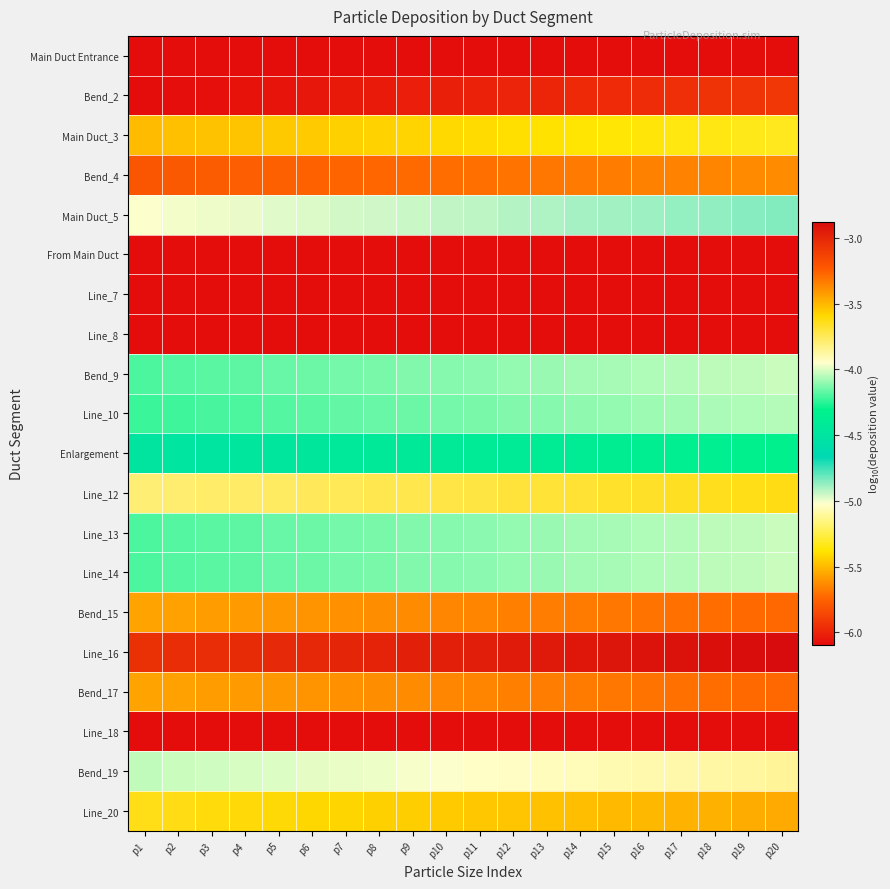

Reading left to right, list all the values displayed in this chart.

Main Duct Entrance: p1=-6.1	p2=-6.1	p3=-6.1	p4=-6.1	p5=-6.1	p6=-6.1	p7=-6.1	p8=-6.1	p9=-6.1	p10=-6.1	p11=-6.1	p12=-6.1	p13=-6.1	p14=-6.1	p15=-6.1	p16=-6.1	p17=-6.1	p18=-6.1	p19=-6.1	p20=-6.1
Bend_2: p1=-6.1	p2=-6.1	p3=-6.1	p4=-6.1	p5=-6.1	p6=-6.1	p7=-6.0	p8=-6.0	p9=-6.0	p10=-6.0	p11=-6.0	p12=-6.0	p13=-6.0	p14=-6.0	p15=-6.0	p16=-6.0	p17=-6.0	p18=-5.9	p19=-5.9	p20=-5.9
Main Duct_3: p1=-5.5	p2=-5.5	p3=-5.5	p4=-5.5	p5=-5.5	p6=-5.4	p7=-5.4	p8=-5.4	p9=-5.4	p10=-5.4	p11=-5.4	p12=-5.4	p13=-5.4	p14=-5.4	p15=-5.4	p16=-5.4	p17=-5.4	p18=-5.3	p19=-5.3	p20=-5.3
Bend_4: p1=-5.8	p2=-5.8	p3=-5.8	p4=-5.8	p5=-5.8	p6=-5.8	p7=-5.7	p8=-5.7	p9=-5.7	p10=-5.7	p11=-5.7	p12=-5.7	p13=-5.7	p14=-5.7	p15=-5.7	p16=-5.7	p17=-5.7	p18=-5.6	p19=-5.6	p20=-5.6
Main Duct_5: p1=-5.0	p2=-5.0	p3=-5.0	p4=-5.0	p5=-5.0	p6=-5.0	p7=-5.0	p8=-5.0	p9=-4.9	p10=-4.9	p11=-4.9	p12=-4.9	p13=-4.9	p14=-4.9	p15=-4.9	p16=-4.9	p17=-4.9	p18=-4.9	p19=-4.9	p20=-4.8
From Main Duct: p1=-6.1	p2=-6.1	p3=-6.1	p4=-6.1	p5=-6.1	p6=-6.1	p7=-6.1	p8=-6.1	p9=-6.1	p10=-6.1	p11=-6.1	p12=-6.1	p13=-6.1	p14=-6.1	p15=-6.1	p16=-6.1	p17=-6.1	p18=-6.1	p19=-6.1	p20=-6.1
Line_7: p1=-6.1	p2=-6.1	p3=-6.1	p4=-6.1	p5=-6.1	p6=-6.1	p7=-6.1	p8=-6.1	p9=-6.1	p10=-6.1	p11=-6.1	p12=-6.1	p13=-6.1	p14=-6.1	p15=-6.1	p16=-6.1	p17=-6.1	p18=-6.1	p19=-6.1	p20=-6.1
Line_8: p1=-6.1	p2=-6.1	p3=-6.1	p4=-6.1	p5=-6.1	p6=-6.1	p7=-6.1	p8=-6.1	p9=-6.1	p10=-6.1	p11=-6.1	p12=-6.1	p13=-6.1	p14=-6.1	p15=-6.1	p16=-6.1	p17=-6.1	p18=-6.1	p19=-6.1	p20=-6.1
Bend_9: p1=-4.2	p2=-4.2	p3=-4.2	p4=-4.2	p5=-4.2	p6=-4.2	p7=-4.1	p8=-4.1	p9=-4.1	p10=-4.1	p11=-4.1	p12=-4.1	p13=-4.1	p14=-4.1	p15=-4.1	p16=-4.1	p17=-4.1	p18=-4.0	p19=-4.0	p20=-4.0
Line_10: p1=-4.2	p2=-4.2	p3=-4.2	p4=-4.2	p5=-4.2	p6=-4.2	p7=-4.2	p8=-4.2	p9=-4.2	p10=-4.1	p11=-4.1	p12=-4.1	p13=-4.1	p14=-4.1	p15=-4.1	p16=-4.1	p17=-4.1	p18=-4.1	p19=-4.1	p20=-4.1
Enlargement: p1=-4.5	p2=-4.5	p3=-4.5	p4=-4.5	p5=-4.5	p6=-4.5	p7=-4.4	p8=-4.4	p9=-4.4	p10=-4.4	p11=-4.4	p12=-4.4	p13=-4.4	p14=-4.4	p15=-4.4	p16=-4.4	p17=-4.4	p18=-4.3	p19=-4.3	p20=-4.3
Line_12: p1=-3.8	p2=-3.8	p3=-3.8	p4=-3.8	p5=-3.8	p6=-3.8	p7=-3.7	p8=-3.7	p9=-3.7	p10=-3.7	p11=-3.7	p12=-3.7	p13=-3.7	p14=-3.7	p15=-3.7	p16=-3.7	p17=-3.7	p18=-3.6	p19=-3.6	p20=-3.6
Line_13: p1=-4.2	p2=-4.2	p3=-4.2	p4=-4.2	p5=-4.2	p6=-4.2	p7=-4.1	p8=-4.1	p9=-4.1	p10=-4.1	p11=-4.1	p12=-4.1	p13=-4.1	p14=-4.1	p15=-4.1	p16=-4.1	p17=-4.1	p18=-4.0	p19=-4.0	p20=-4.0
Line_14: p1=-4.2	p2=-4.2	p3=-4.2	p4=-4.2	p5=-4.2	p6=-4.2	p7=-4.1	p8=-4.1	p9=-4.1	p10=-4.1	p11=-4.1	p12=-4.1	p13=-4.1	p14=-4.1	p15=-4.1	p16=-4.1	p17=-4.1	p18=-4.0	p19=-4.0	p20=-4.0
Bend_15: p1=-3.4	p2=-3.4	p3=-3.4	p4=-3.4	p5=-3.4	p6=-3.4	p7=-3.4	p8=-3.4	p9=-3.4	p10=-3.4	p11=-3.4	p12=-3.3	p13=-3.3	p14=-3.3	p15=-3.3	p16=-3.3	p17=-3.3	p18=-3.3	p19=-3.3	p20=-3.3
Line_16: p1=-3.0	p2=-3.0	p3=-3.0	p4=-3.0	p5=-3.0	p6=-3.0	p7=-3.0	p8=-3.0	p9=-3.0	p10=-3.0	p11=-3.0	p12=-2.9	p13=-2.9	p14=-2.9	p15=-2.9	p16=-2.9	p17=-2.9	p18=-2.9	p19=-2.9	p20=-2.9
Bend_17: p1=-3.4	p2=-3.4	p3=-3.4	p4=-3.4	p5=-3.4	p6=-3.4	p7=-3.4	p8=-3.4	p9=-3.4	p10=-3.4	p11=-3.4	p12=-3.3	p13=-3.3	p14=-3.3	p15=-3.3	p16=-3.3	p17=-3.3	p18=-3.3	p19=-3.3	p20=-3.3
Line_18: p1=-6.1	p2=-6.1	p3=-6.1	p4=-6.1	p5=-6.1	p6=-6.1	p7=-6.1	p8=-6.1	p9=-6.1	p10=-6.1	p11=-6.1	p12=-6.1	p13=-6.1	p14=-6.1	p15=-6.1	p16=-6.1	p17=-6.1	p18=-6.1	p19=-6.1	p20=-6.1
Bend_19: p1=-4.0	p2=-4.0	p3=-4.0	p4=-4.0	p5=-4.0	p6=-4.0	p7=-4.0	p8=-4.0	p9=-4.0	p10=-4.0	p11=-3.9	p12=-3.9	p13=-3.9	p14=-3.9	p15=-3.9	p16=-3.9	p17=-3.9	p18=-3.9	p19=-3.9	p20=-3.9
Line_20: p1=-3.6	p2=-3.6	p3=-3.6	p4=-3.6	p5=-3.6	p6=-3.6	p7=-3.6	p8=-3.6	p9=-3.6	p10=-3.6	p11=-3.5	p12=-3.5	p13=-3.5	p14=-3.5	p15=-3.5	p16=-3.5	p17=-3.5	p18=-3.5	p19=-3.5	p20=-3.5